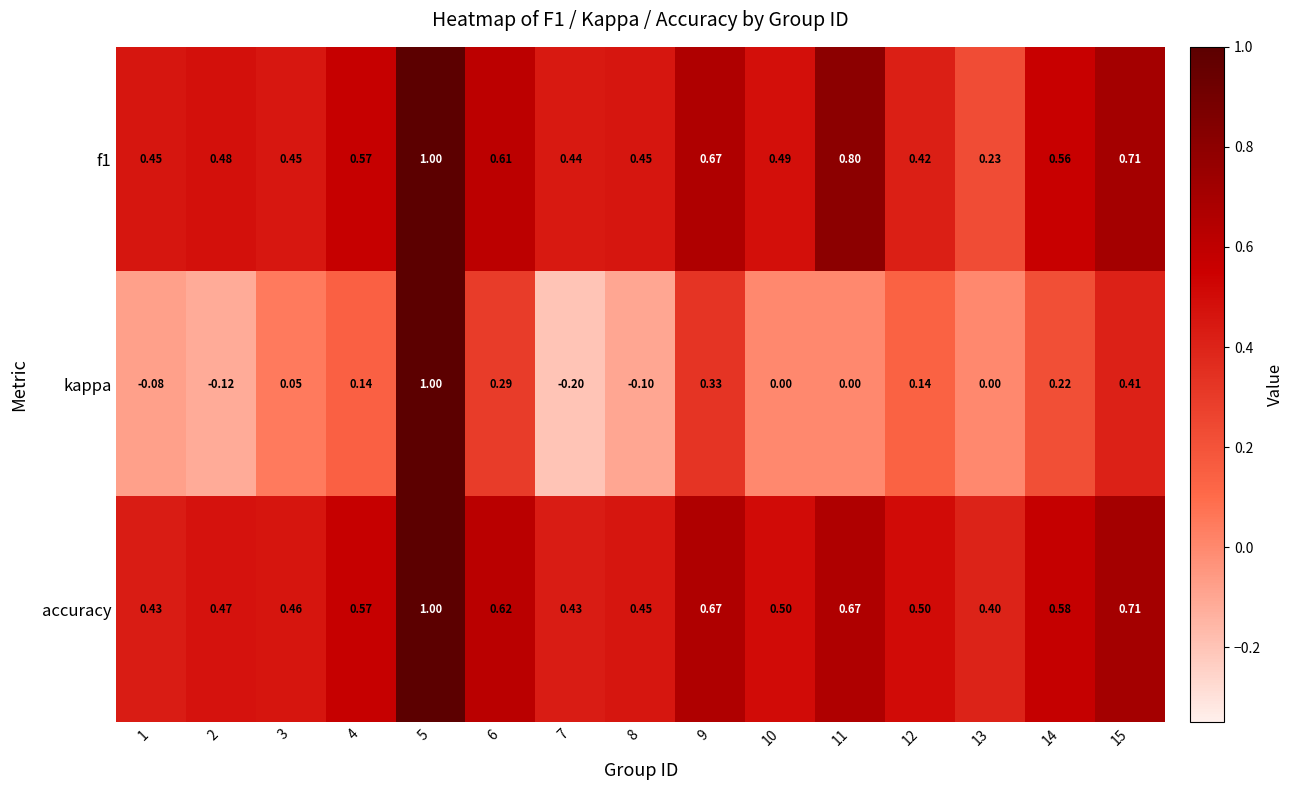

Which series has the largest total across all categories?

accuracy